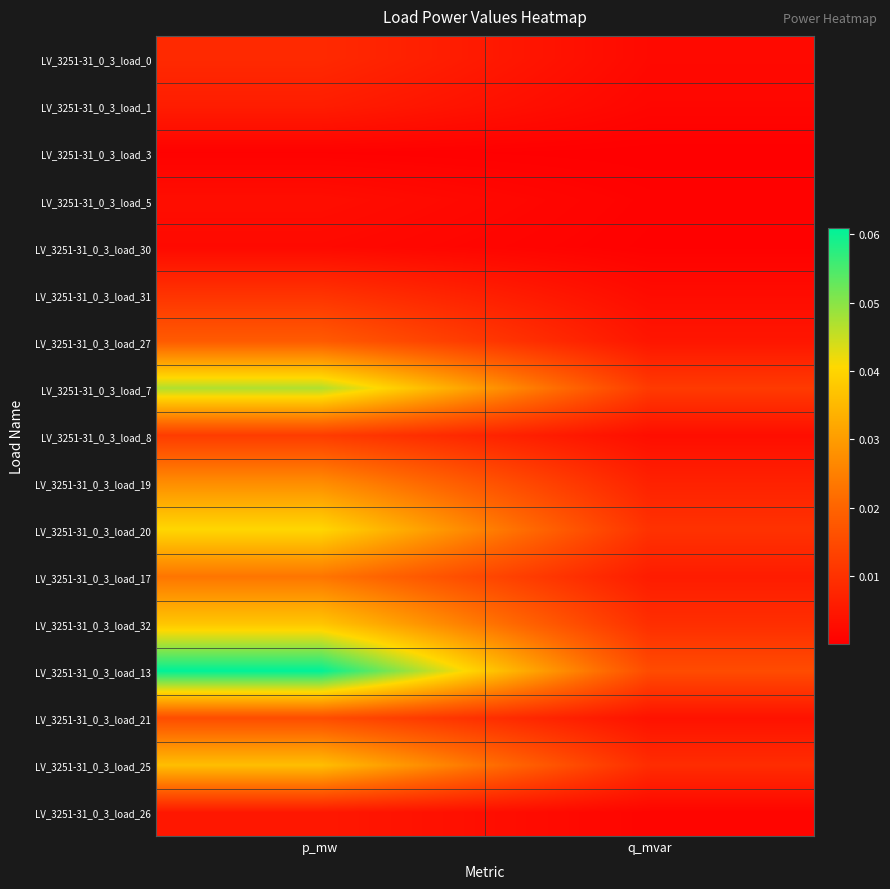

At how many categories does at least one series exceed 0?

2